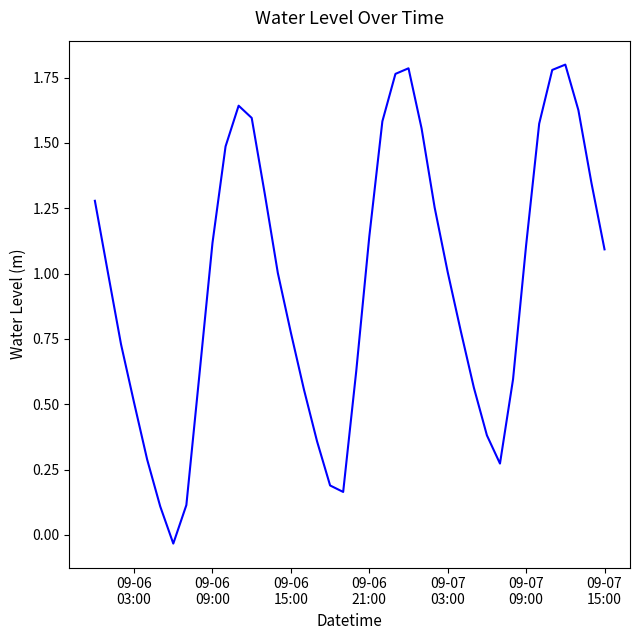

How many lines are shown in the chart?

1